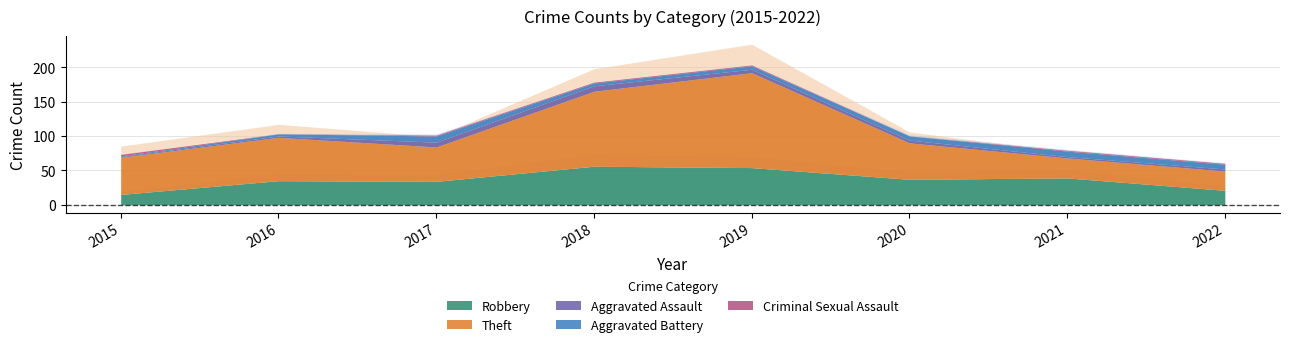

At which category is the sum across all series the highest?

2019